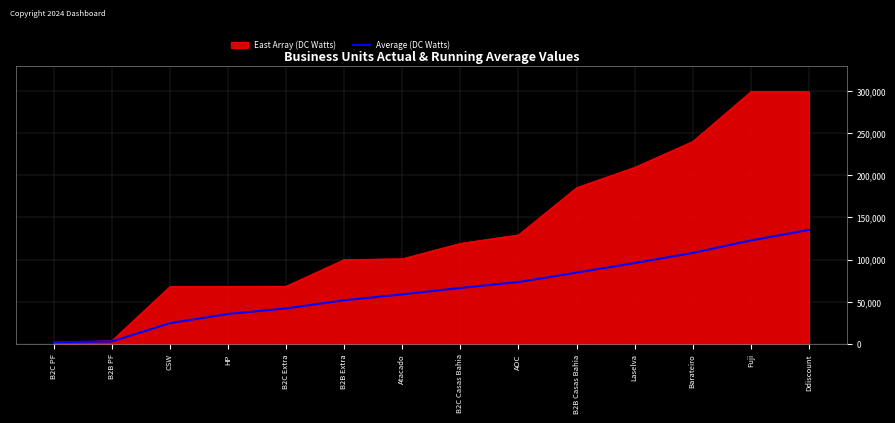

The Average (DC Watts) series shows 73905.2 at Ddiscount. True or false?

False